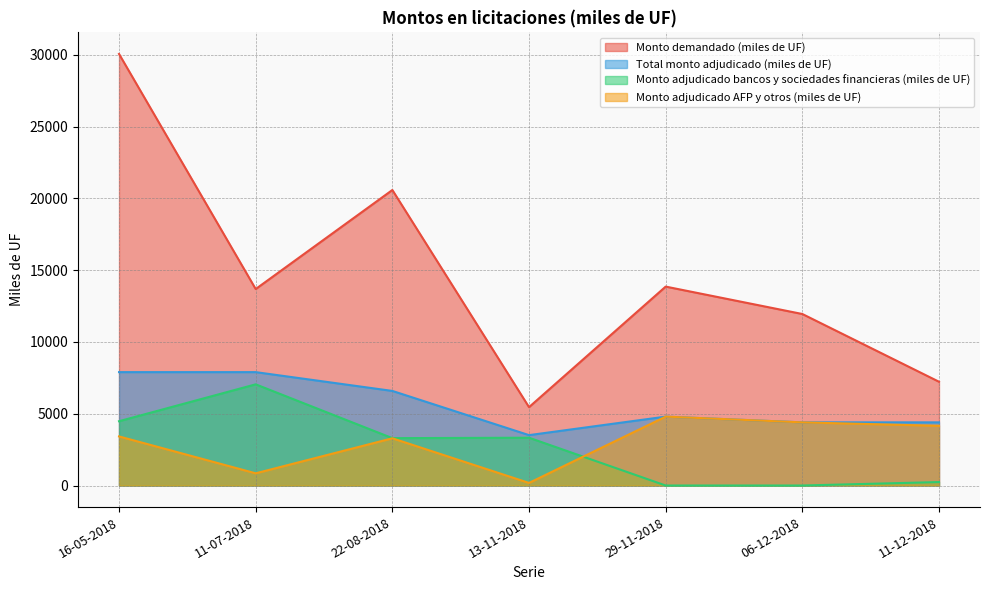

Is it true that Total monto adjudicado (miles de UF) equals 7900 at 16-05-2018?

True